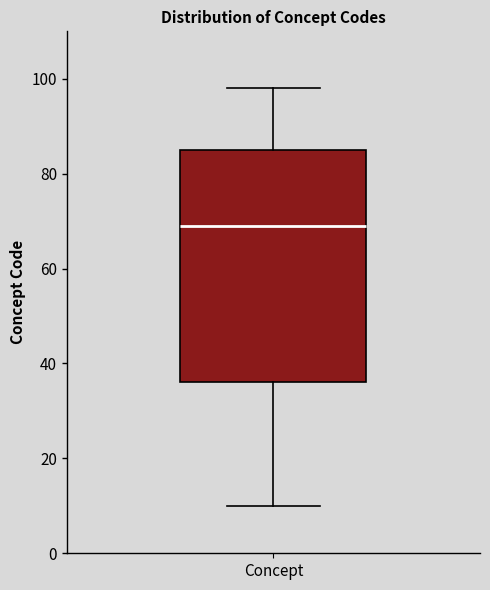

Transcribe this box plot: give where the median line is, the range the box spans, and where the two whiskers end, as read against the y-axis. The values are not printed on the chart, so give them approximately, as read against the axis.

median 70, box 36 to 86, whiskers 10 to 98